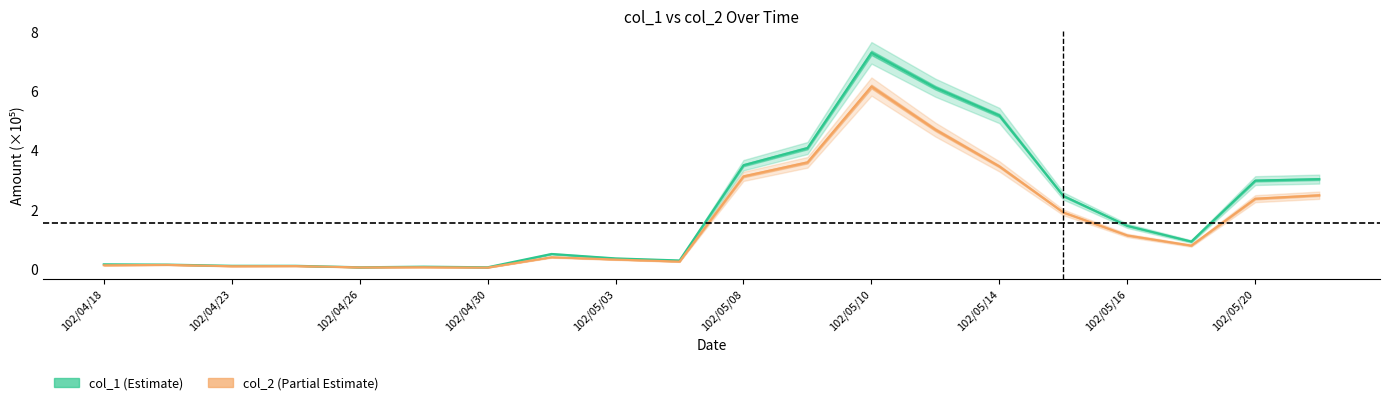

Which category has the highest value in the col_1 series?

102/05/10